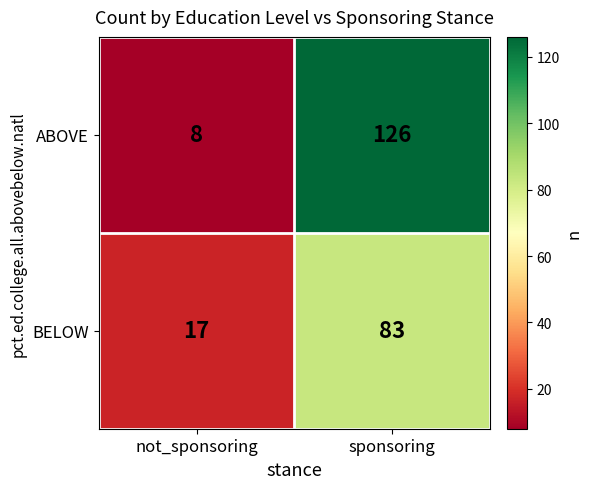

What is the sum of the BELOW values at sponsoring and not_sponsoring?

100